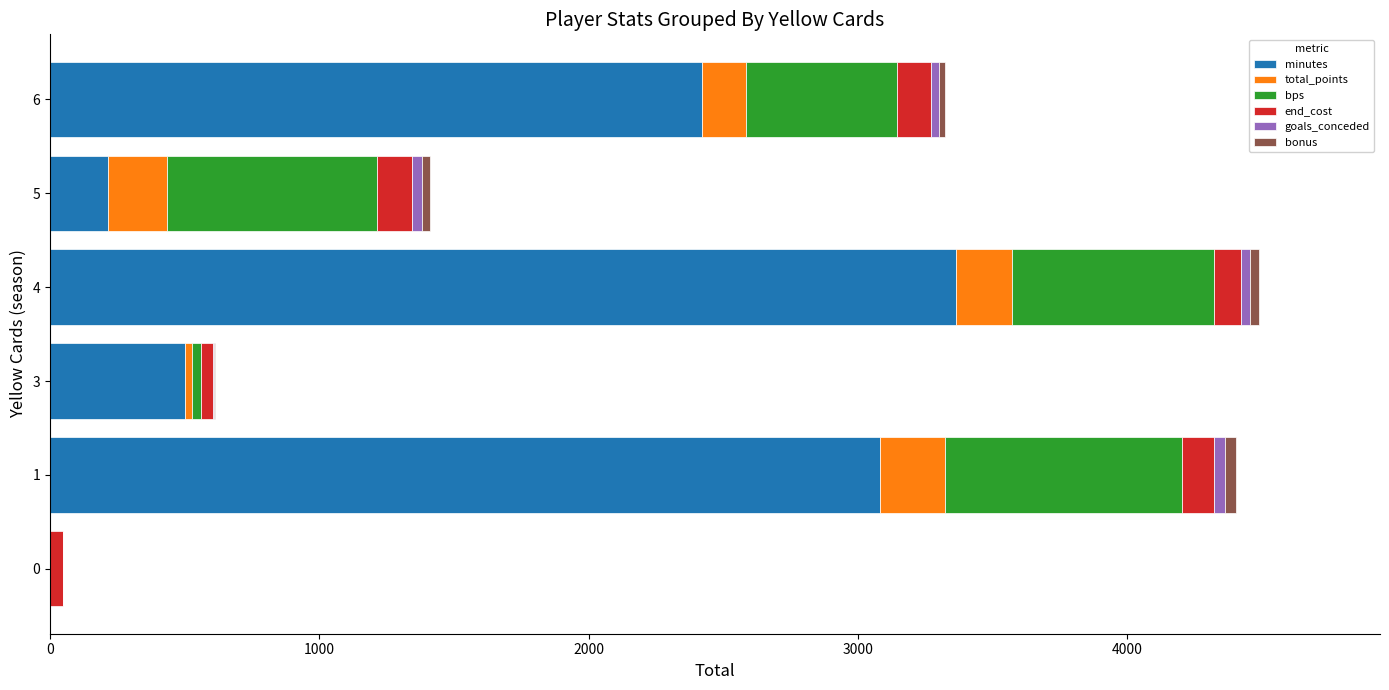

The minutes series shows 0 at 0. True or false?

True